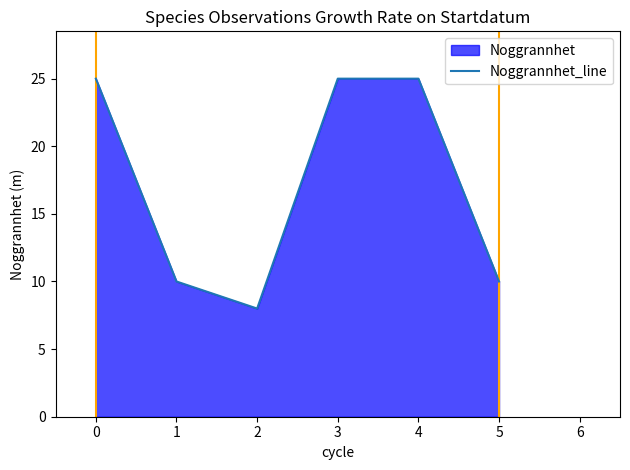

Is it true that the value at 0 is 16?

False